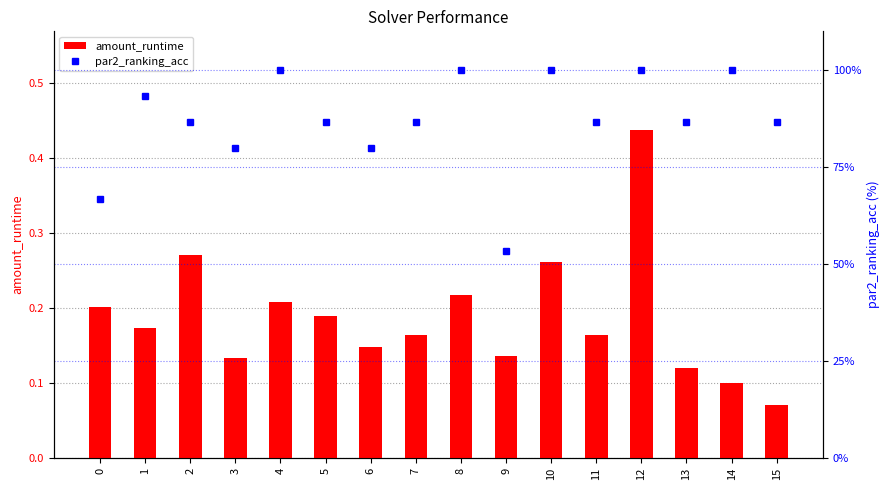

Which series changed the most between 2 and 10?

par2_ranking_acc